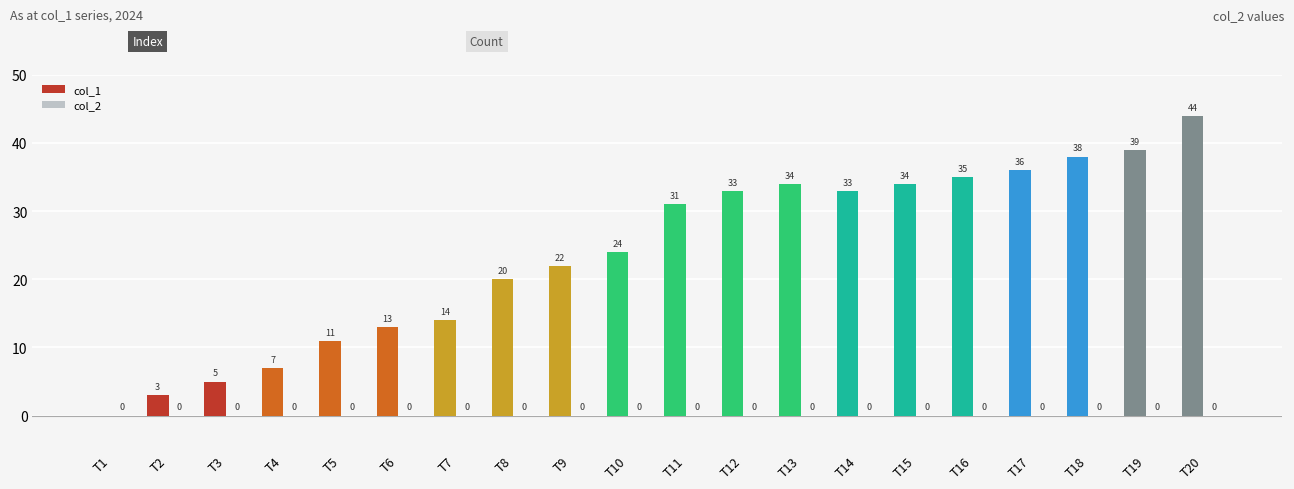

Between T15 and T19, which is larger?

T19